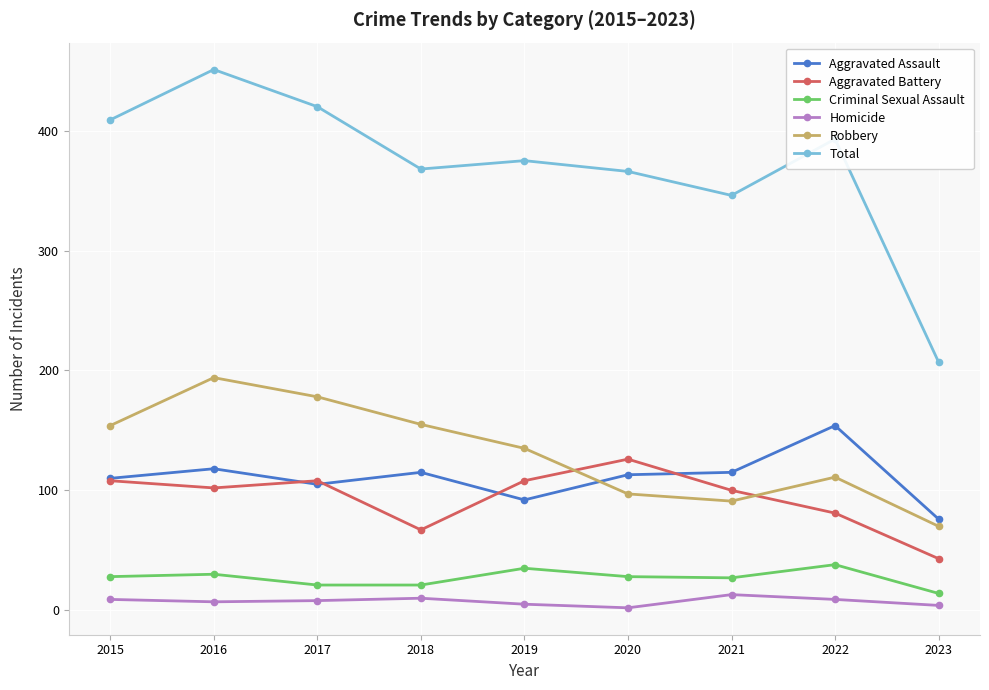

True or false: Criminal Sexual Assault has a value of 45 at 2021.

False